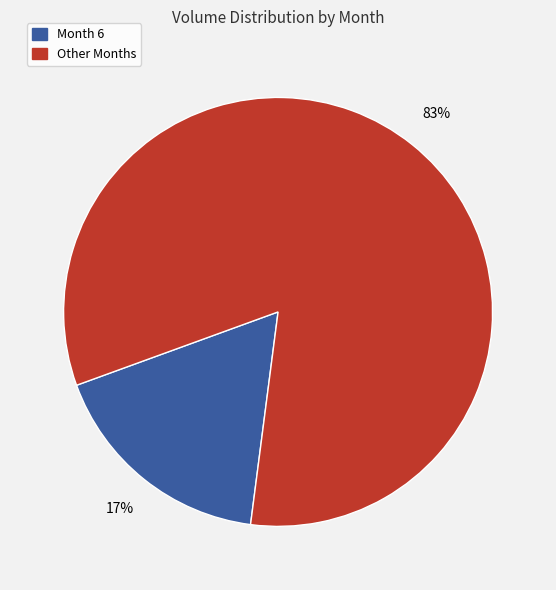

Between Other Months and Month 6, which is larger?

Other Months